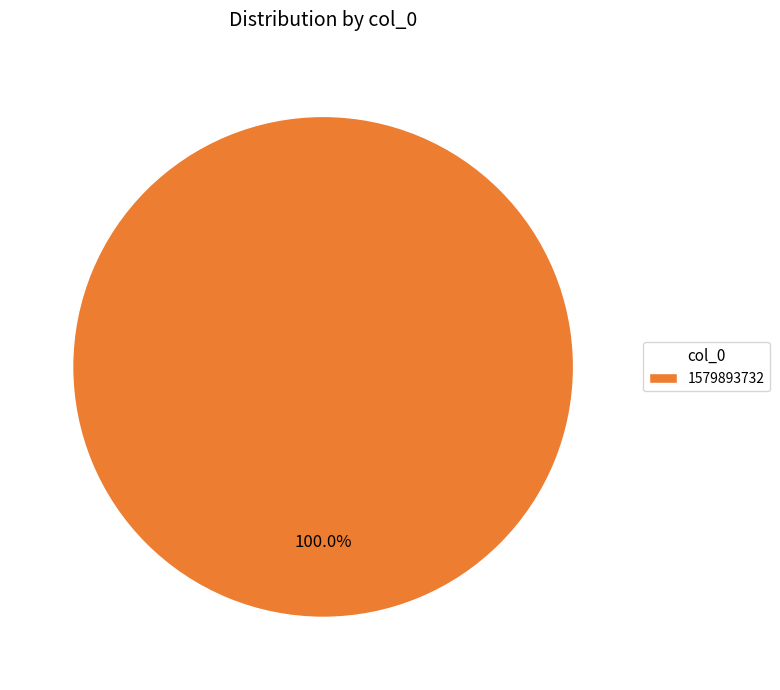

How many slices are in this pie chart?

1